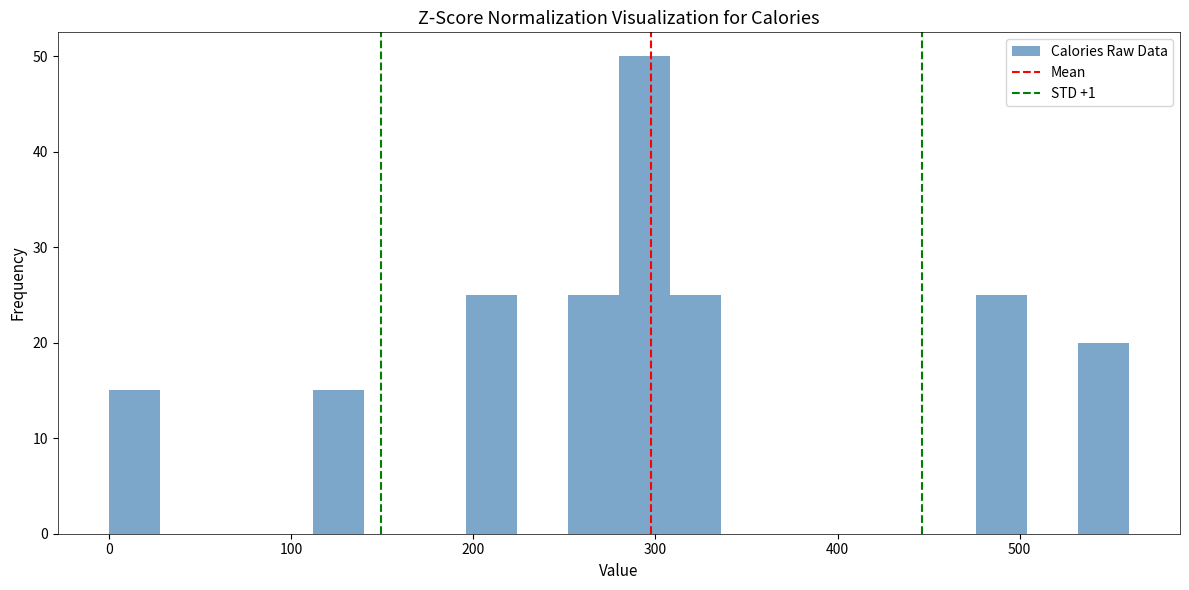

Around what value on the x-axis is the tallest bar? Give the approximate position of its centre, as read against the axis.

290